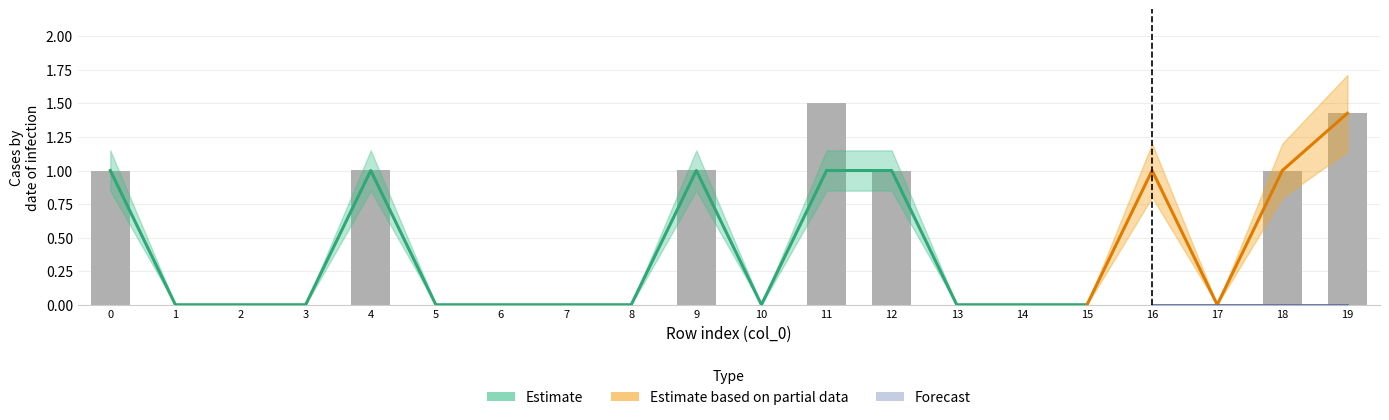

List the labels in order of value, smallest first.

1, 2, 3, 5, 6, 7, 8, 10, 13, 14, 15, 16, 17, 0, 12, 18, 4, 9, 19, 11